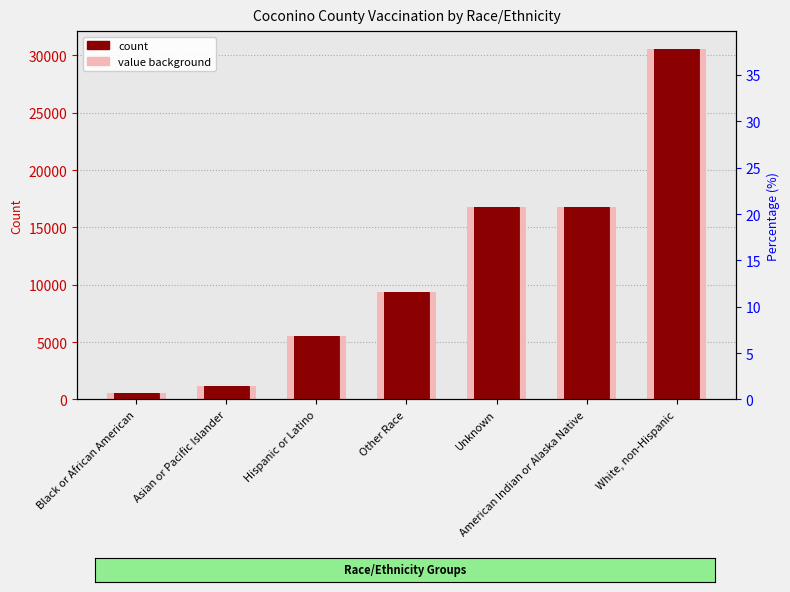

How many bars are there in total?

7